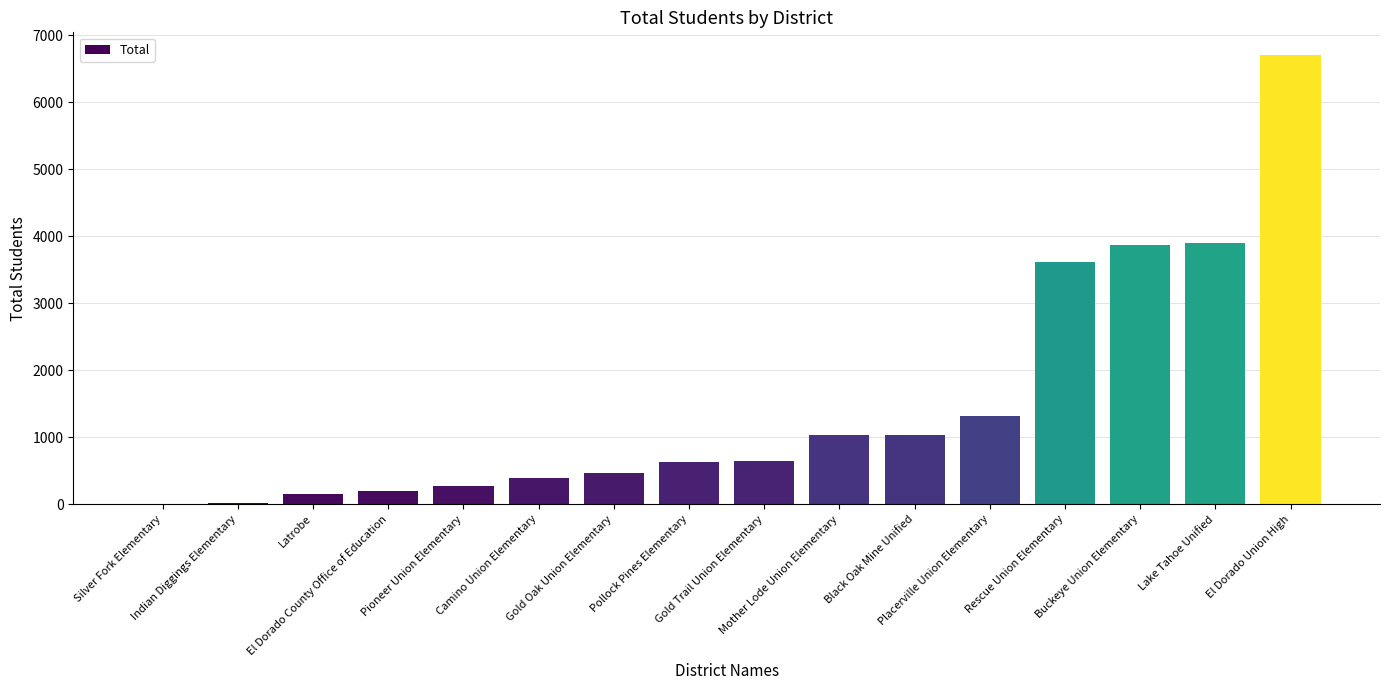

The value at Black Oak Mine Unified is 267. True or false?

False